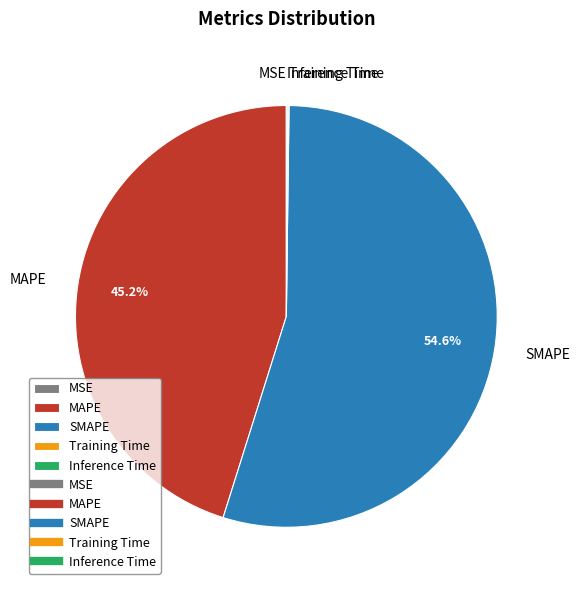

What percentage is NOT represented by MAPE?

54.8%